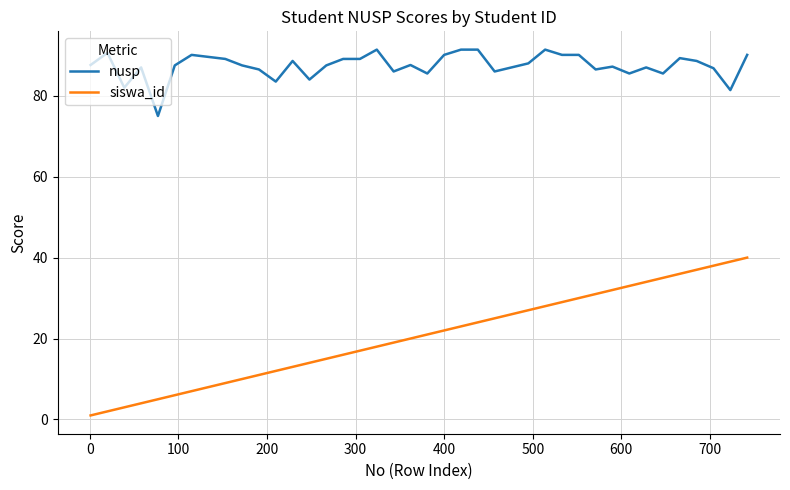

Which series has the largest total across all categories?

nusp